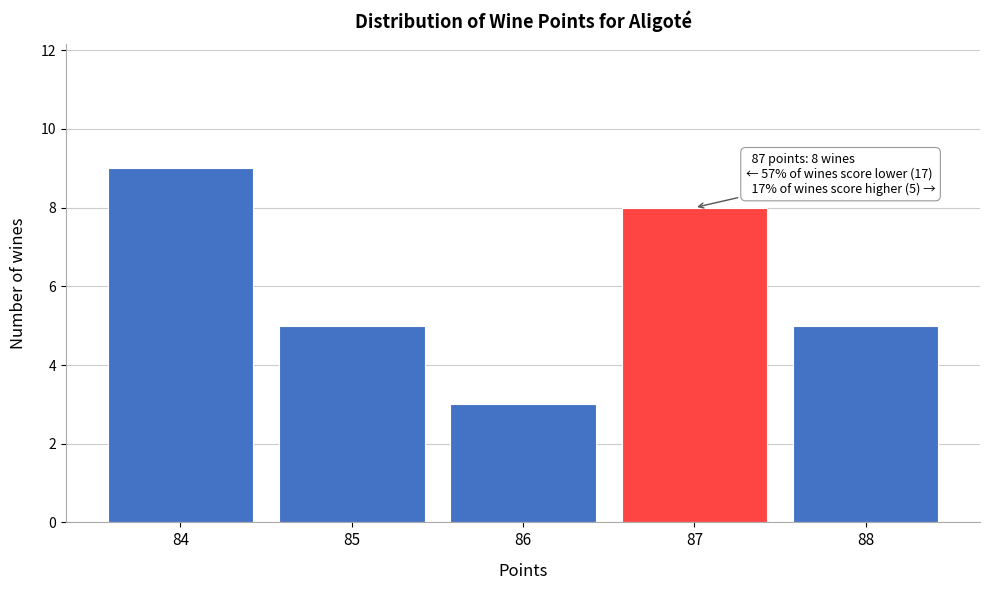

Reading left to right, what are all the values shown in this chart?

9	5	3	8	5